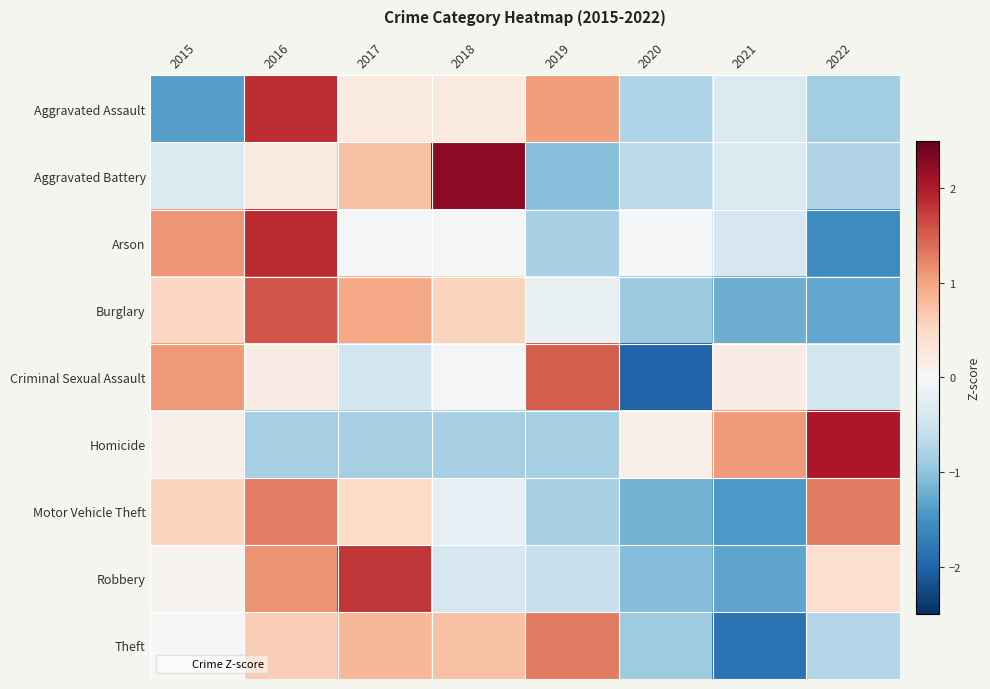

Which has a higher value, 2018 or 2020?

2018